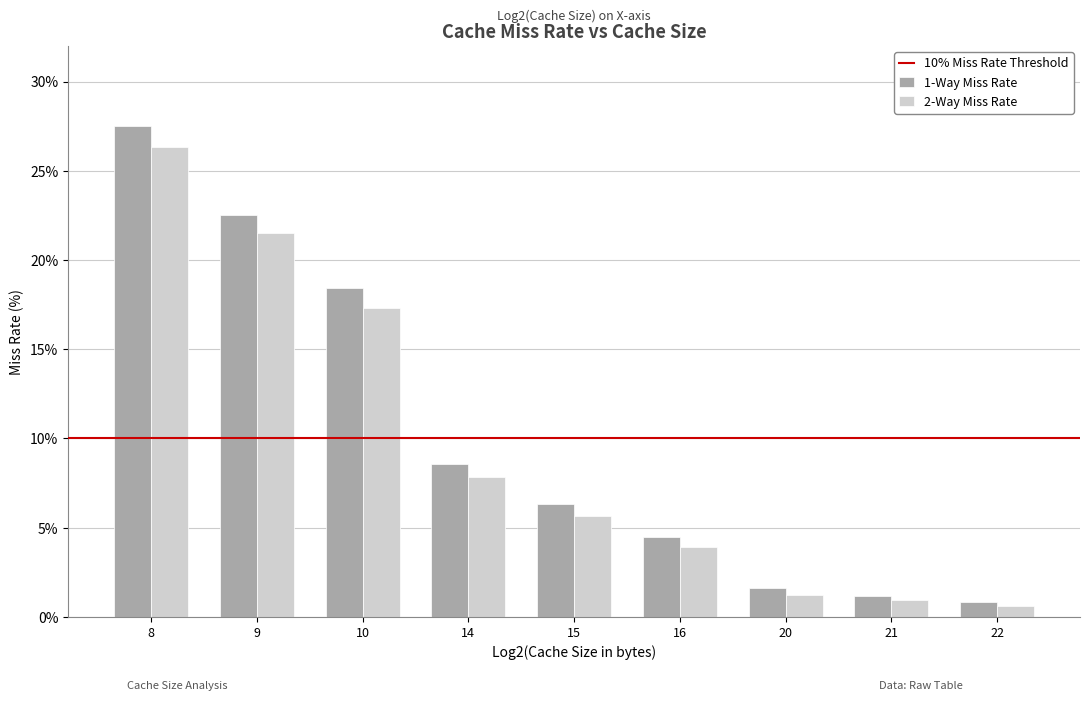

What is the difference between the maximum and minimum values in the 2-Way Miss Rate series?

25.7